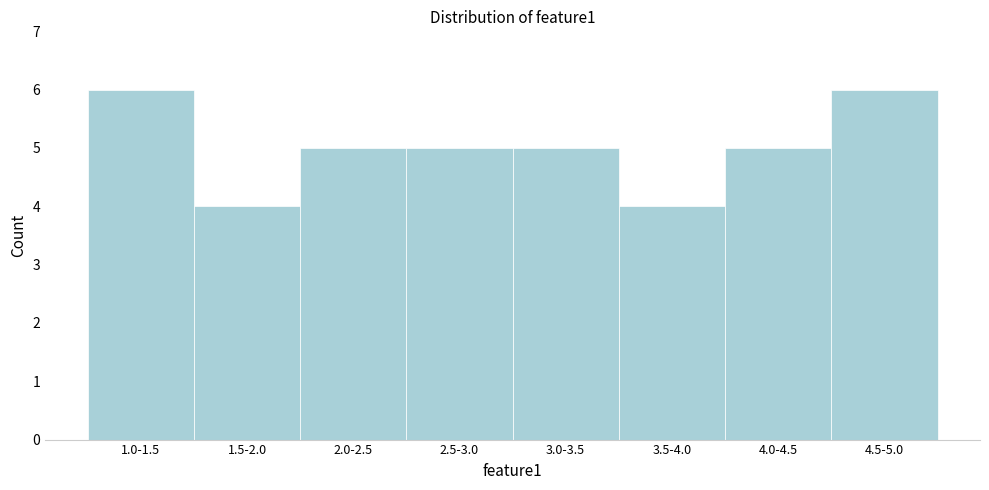

Reading left to right, extract all data points from this chart.

6	4	5	5	5	4	5	6